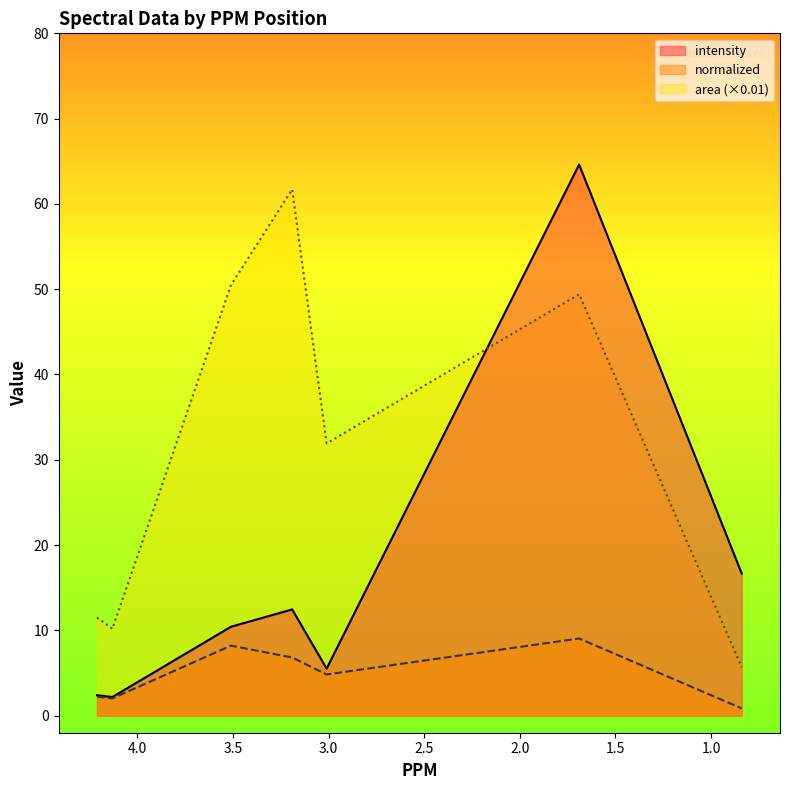

At which category is the sum across all series the highest?

1.69